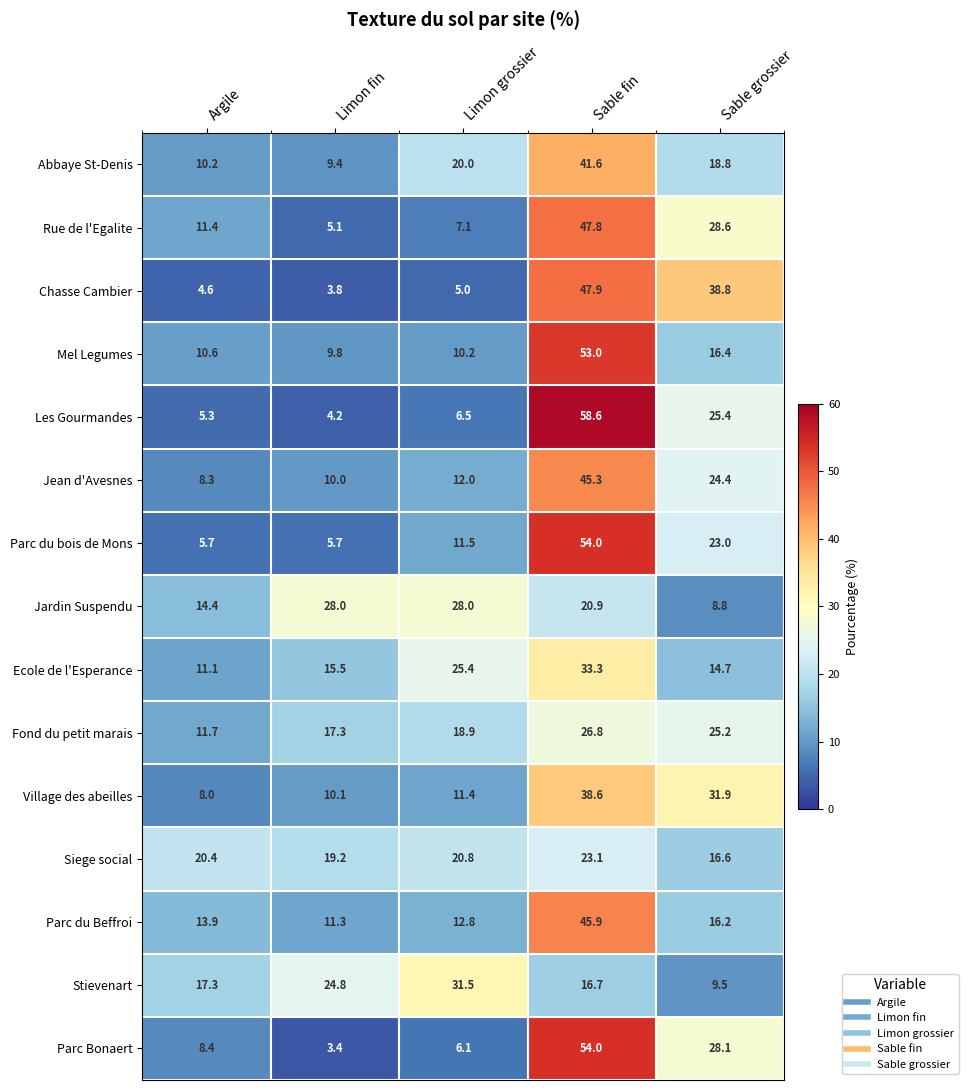

Which series changed the most between Argile and Limon fin?

Jardin Suspendu